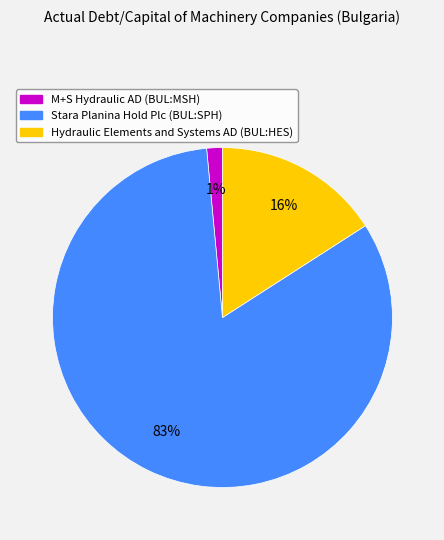

Count the number of slices in the pie.

3